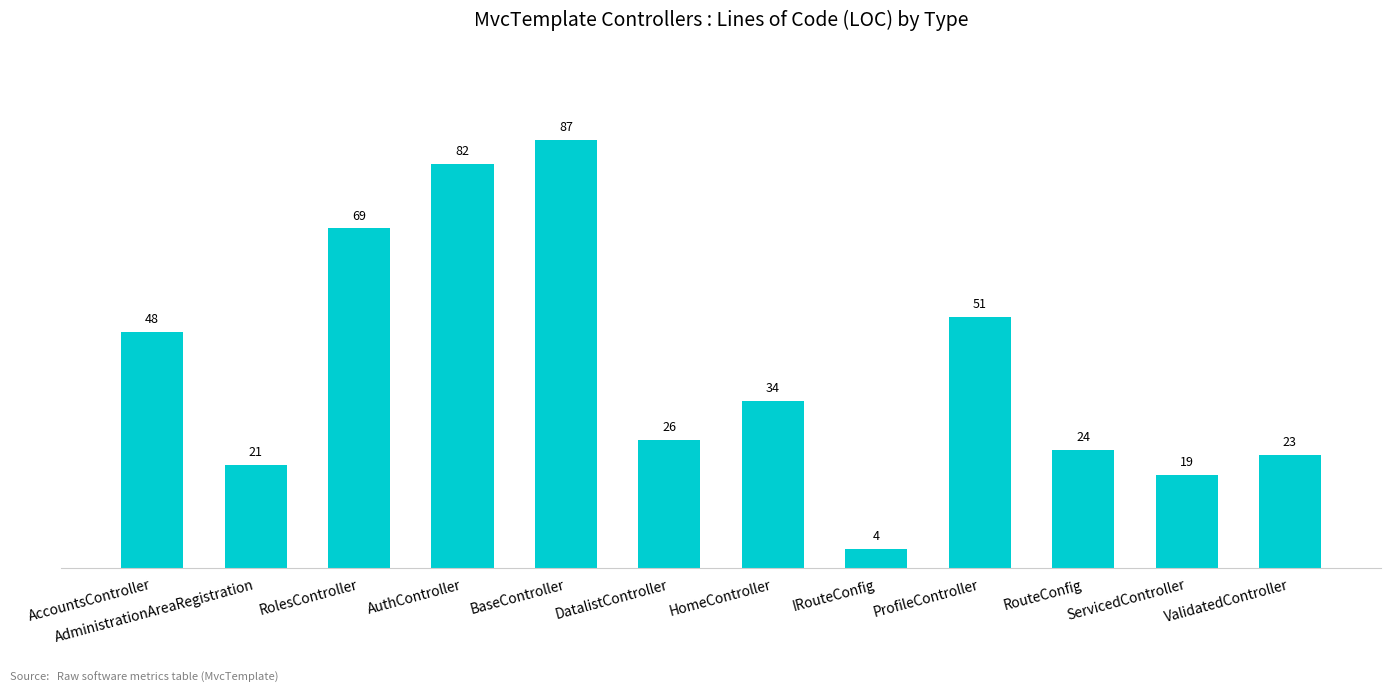

What is the label of the 10th bar from the left?

RouteConfig